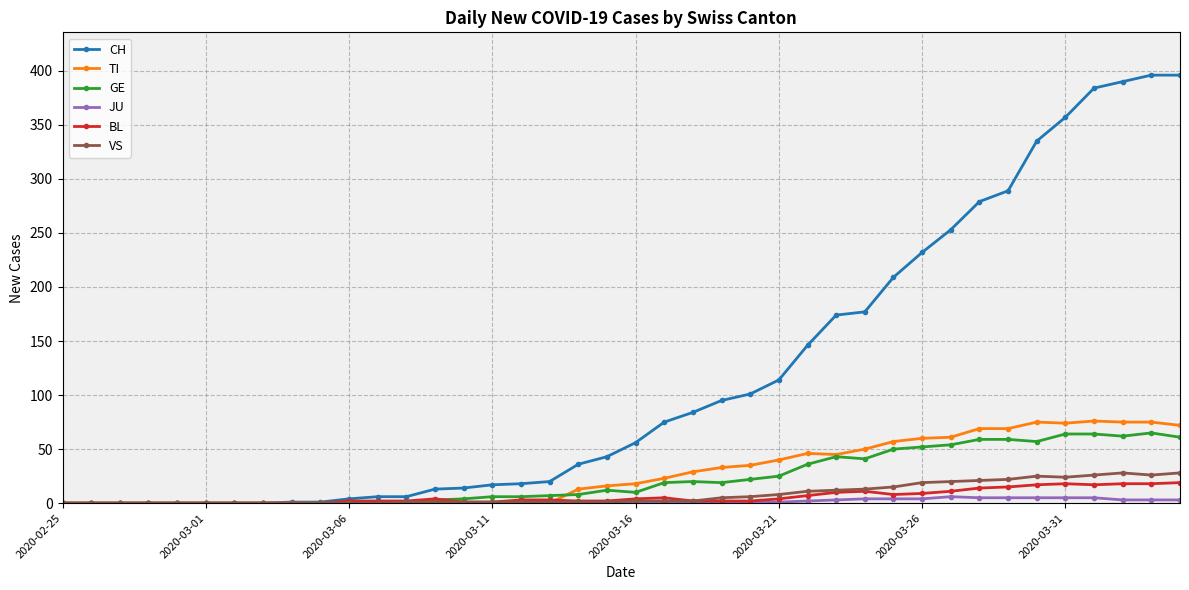

Count the JU values in the range 0 to 3.

31